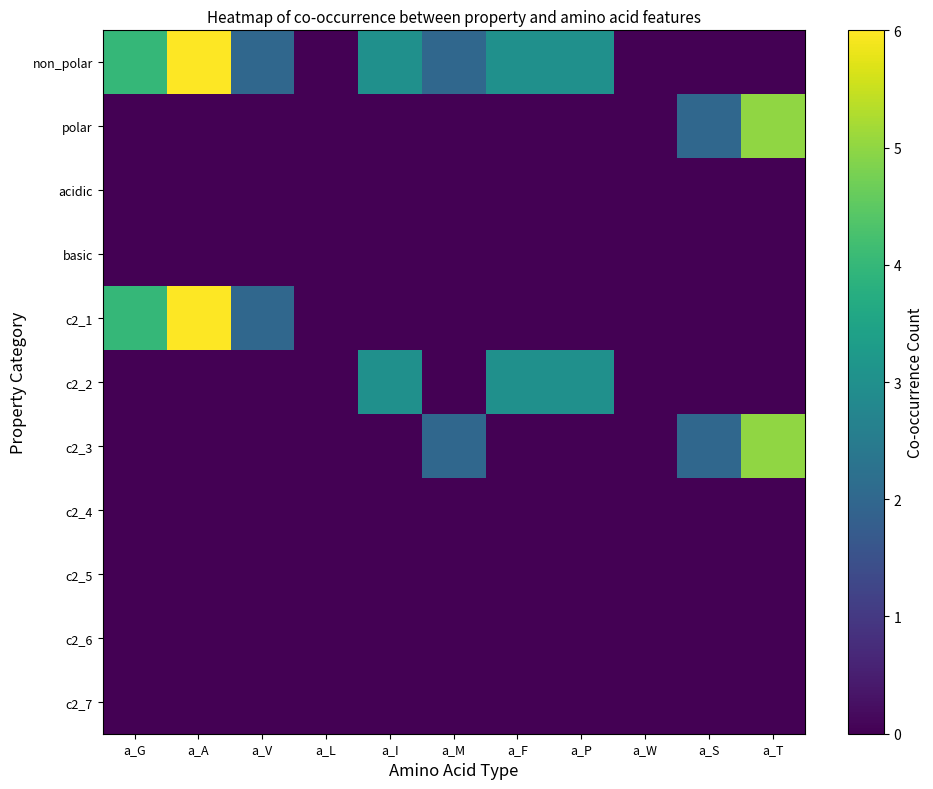

What is the maximum value shown in the chart?

6